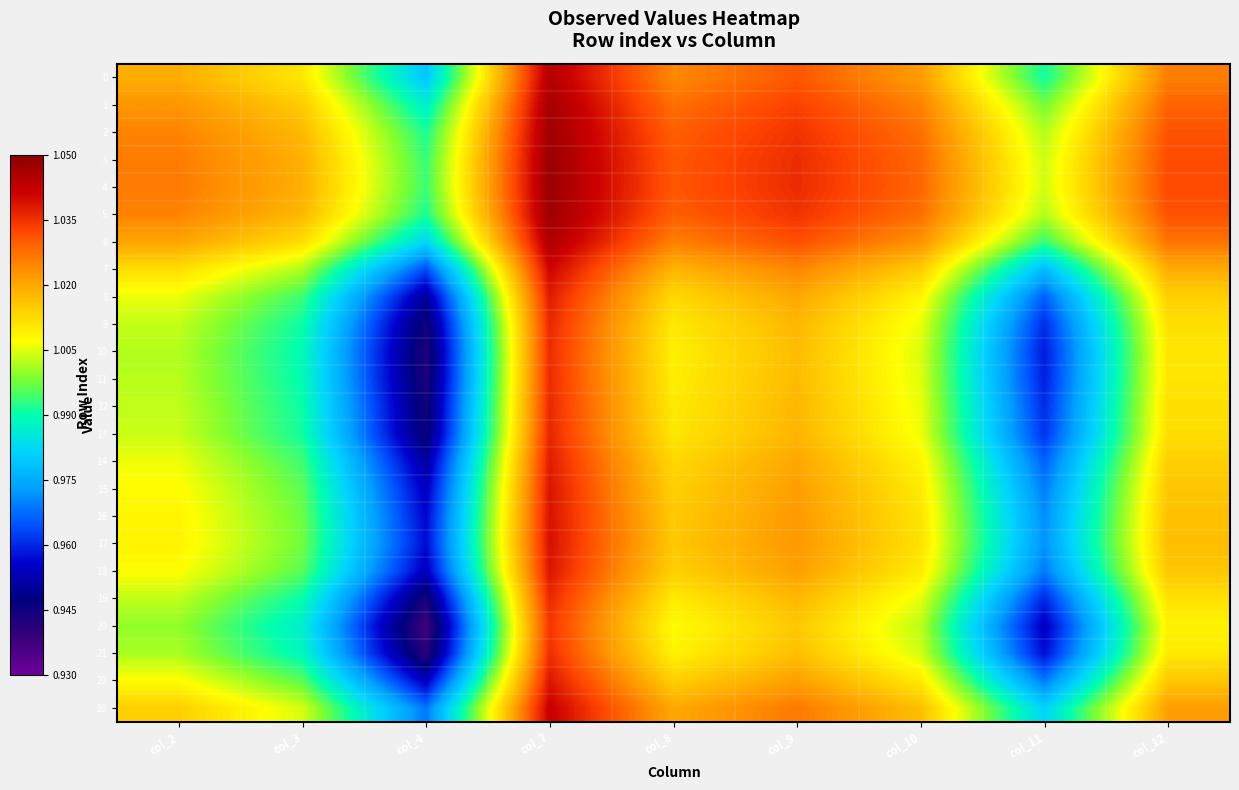

List the series in order of their peak value, highest first.

4, 3, 5, 2, 1, 6, 0, 23, 7, 17, 16, 15, 22, 18, 14, 8, 13, 9, 12, 19, 11, 10, 21, 20